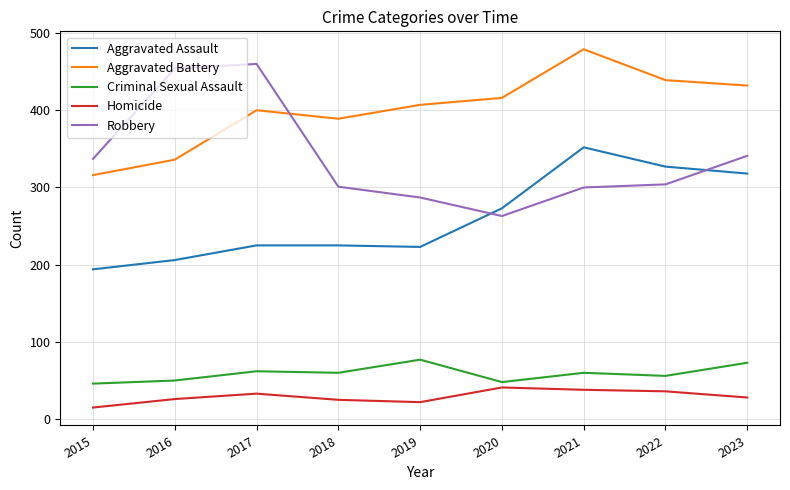

At which label does Criminal Sexual Assault first exceed 60?

2017